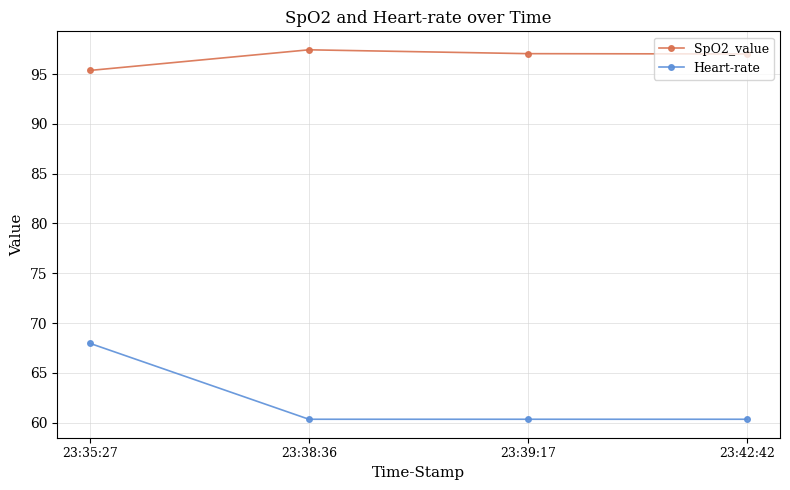

True or false: SpO2_value and Heart-rate intersect in this chart.

False